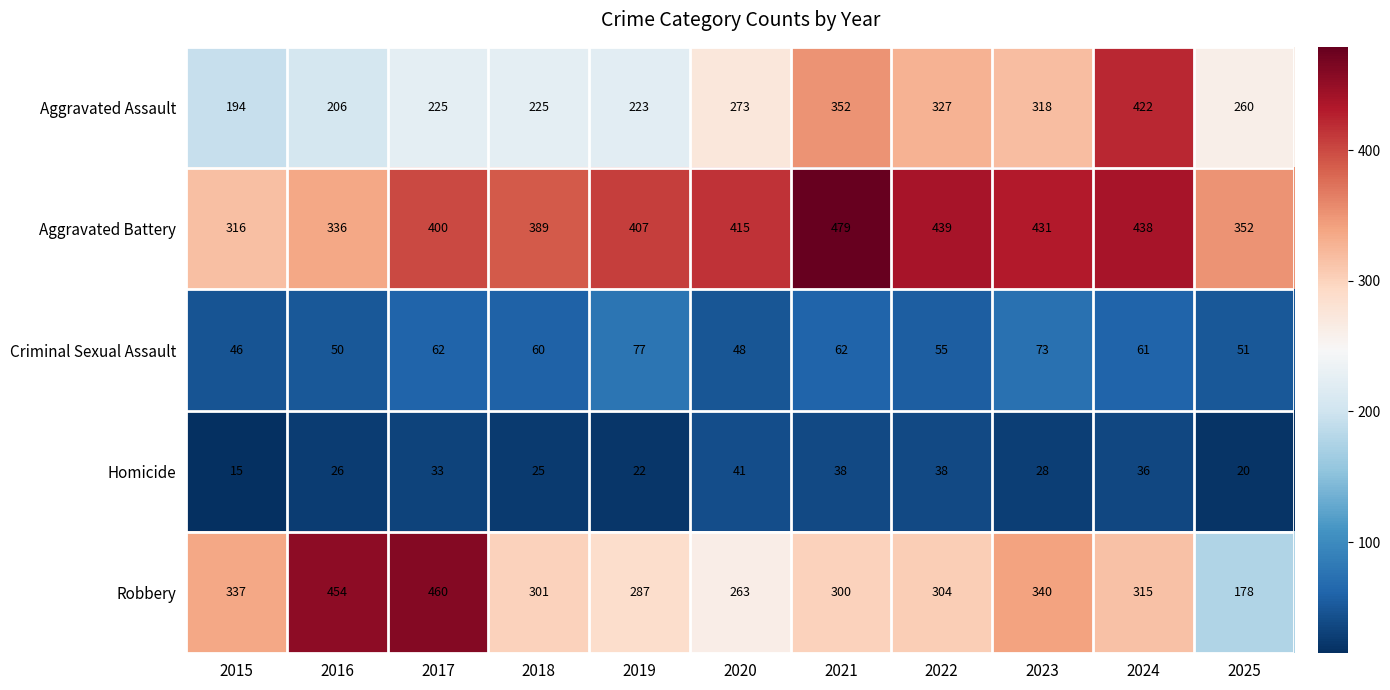

What is the sum of the Homicide values at 2023 and 2019?

50